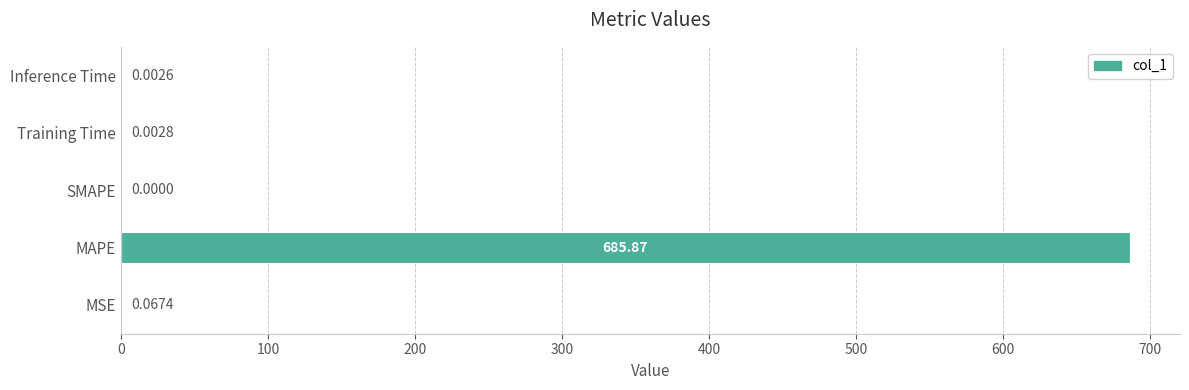

Which has a higher value, Inference Time or MSE?

MSE